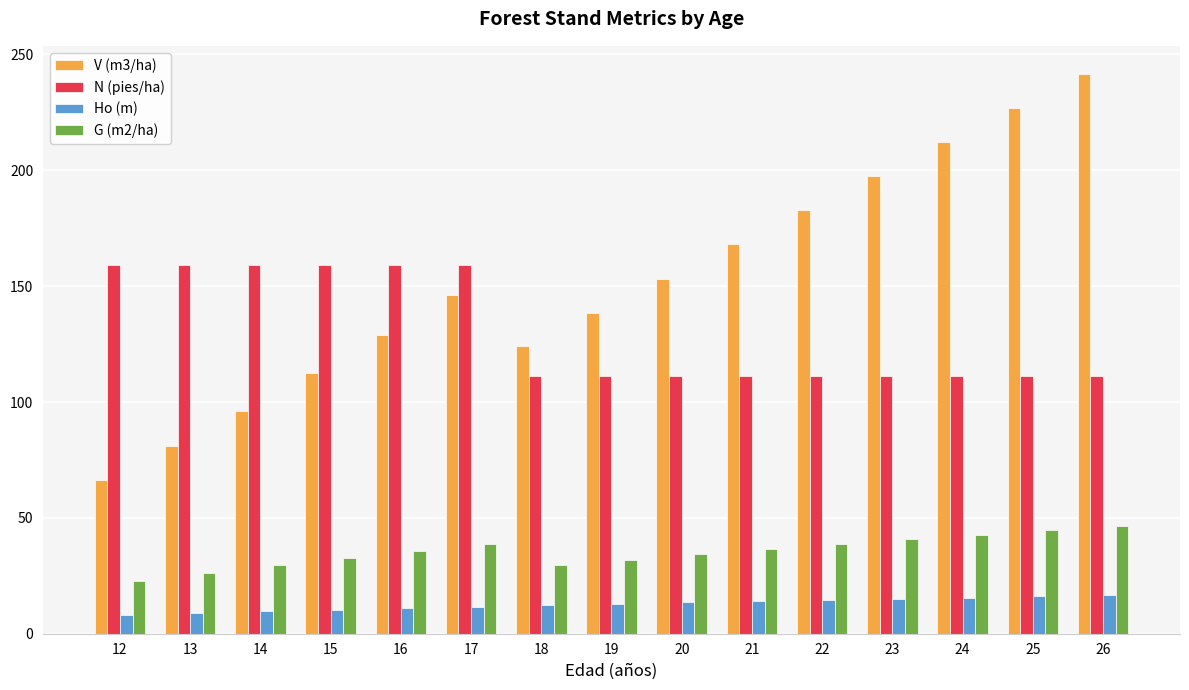

Rank the series by their average value, from highest to lowest.

V (m3/ha), N (pies/ha), G (m2/ha), Ho (m)